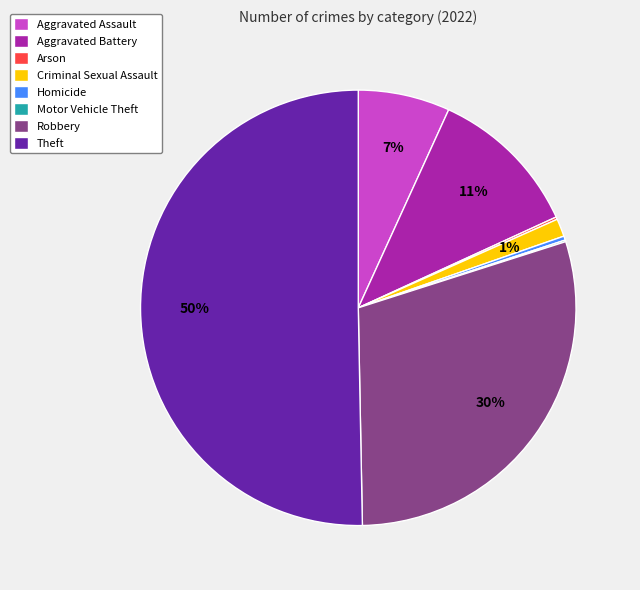

True or false: Aggravated Assault accounts for 1% of the total.

False